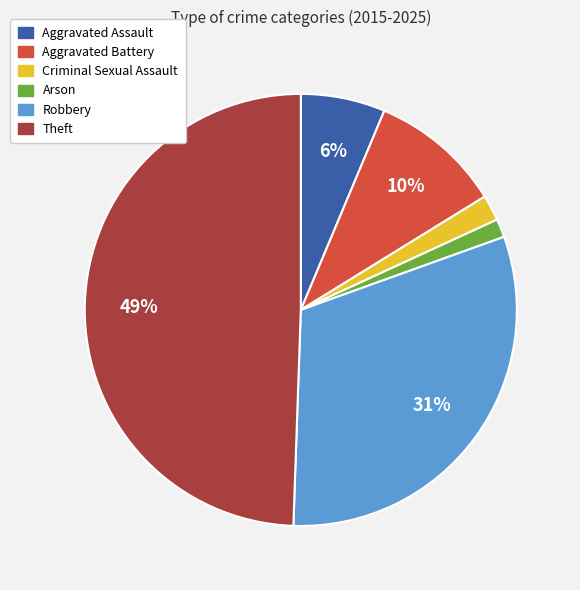

The Theft slice represents 62% of the pie. True or false?

False